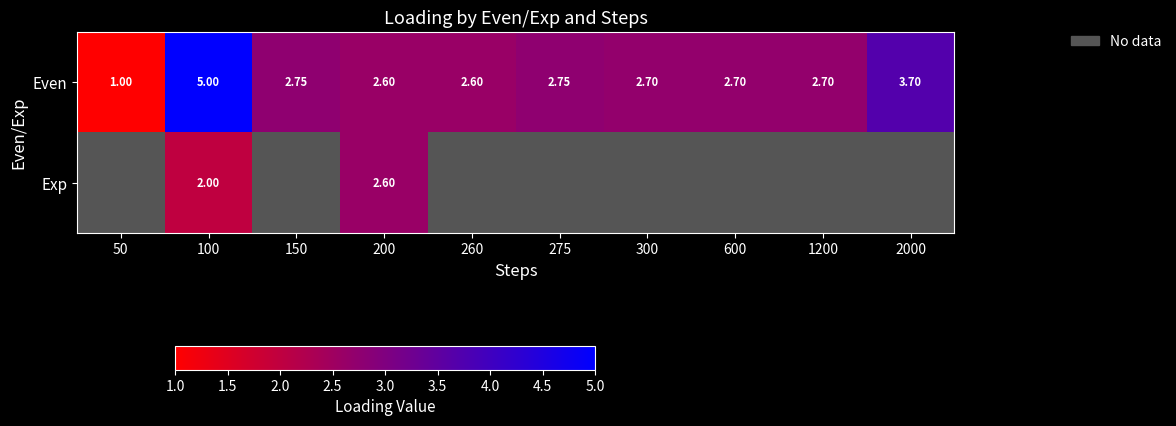

How many values in the Even series exceed 2?

9